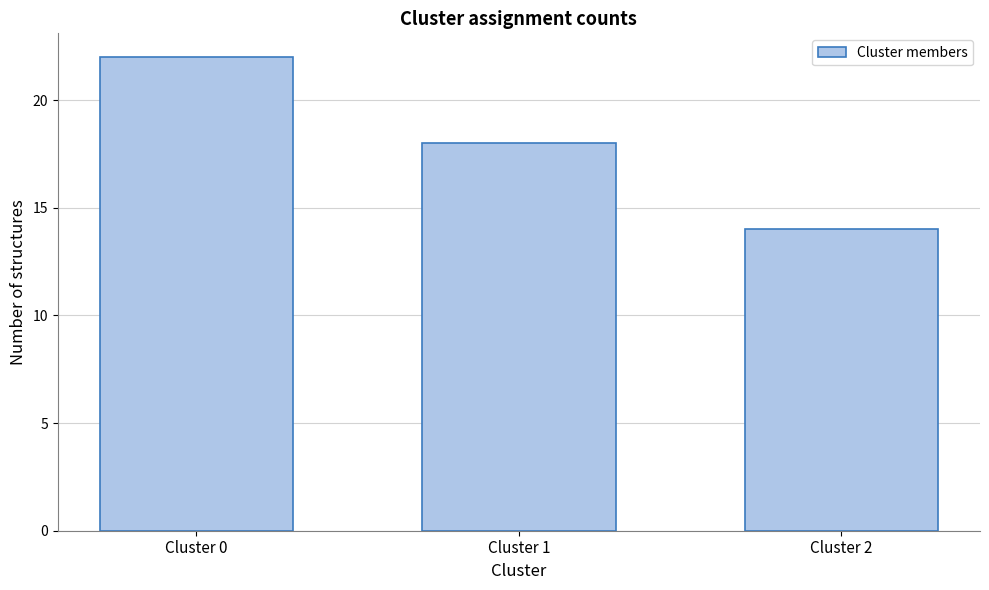

Reading left to right, list all the values displayed in this chart.

22	18	14